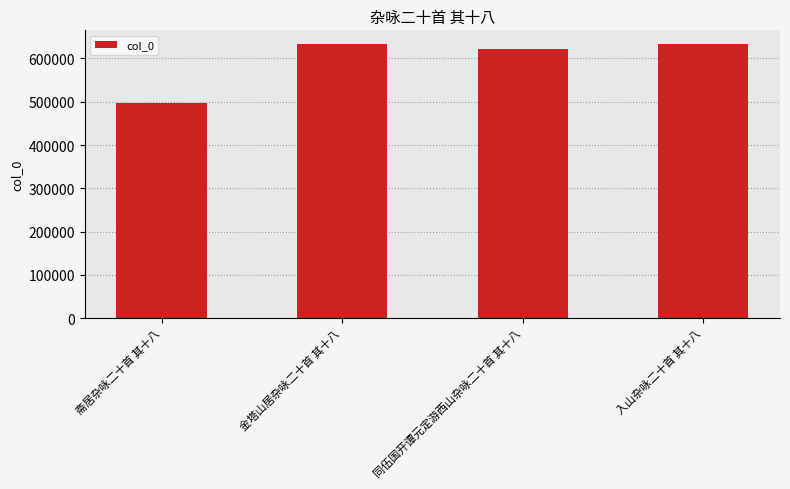

What is the label of the 2nd bar from the left?

金塔山居杂咏二十首 其十八